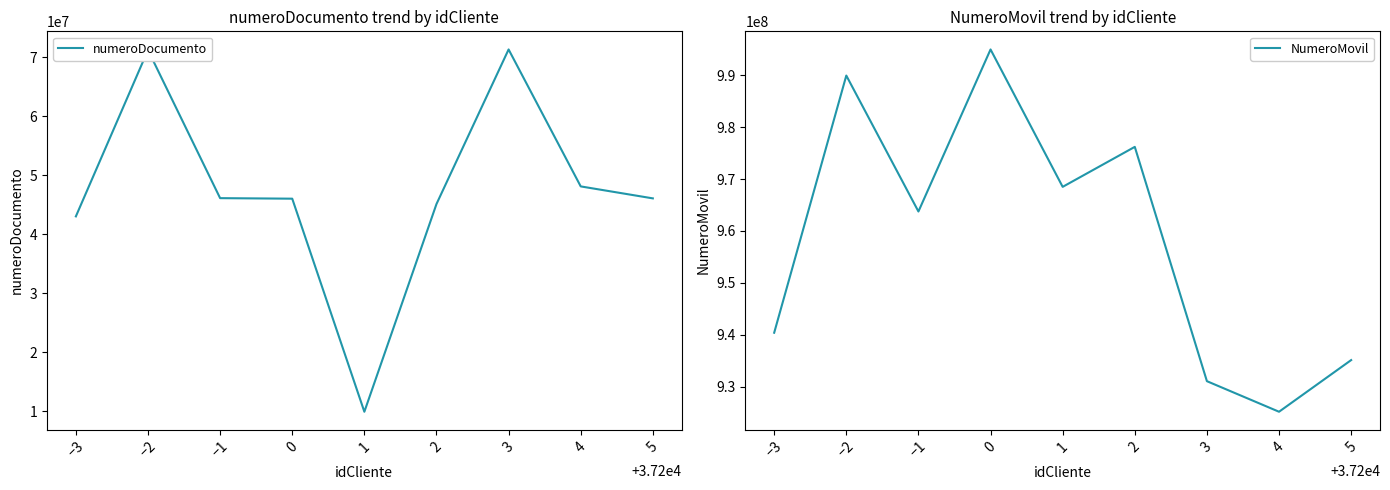

What is the minimum value for numeroDocumento?

9891412